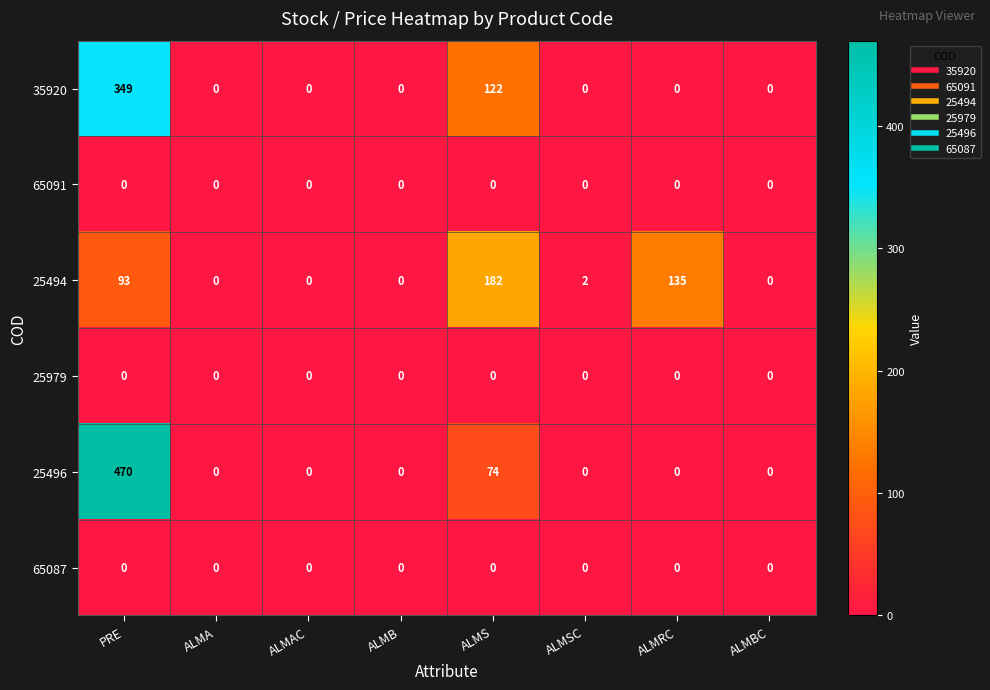

Is the value of 65091 at ALMS greater than the value of 25494 at ALMRC?

No